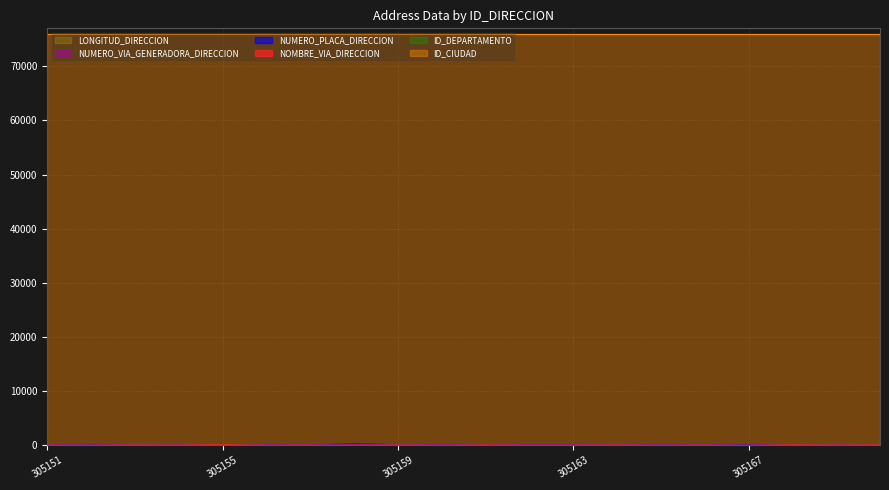

Between 305164 and 305166, which is larger?

305164